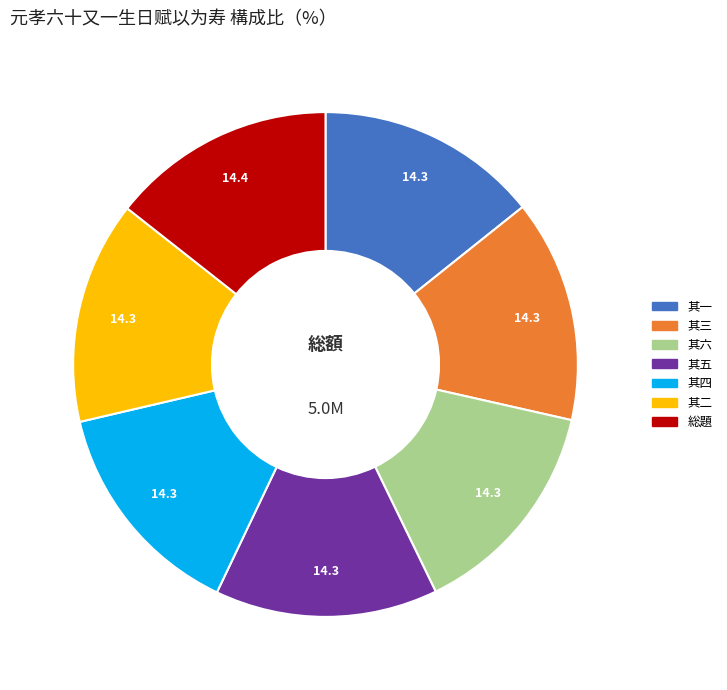

Is there any slice that represents more than half of the pie?

No